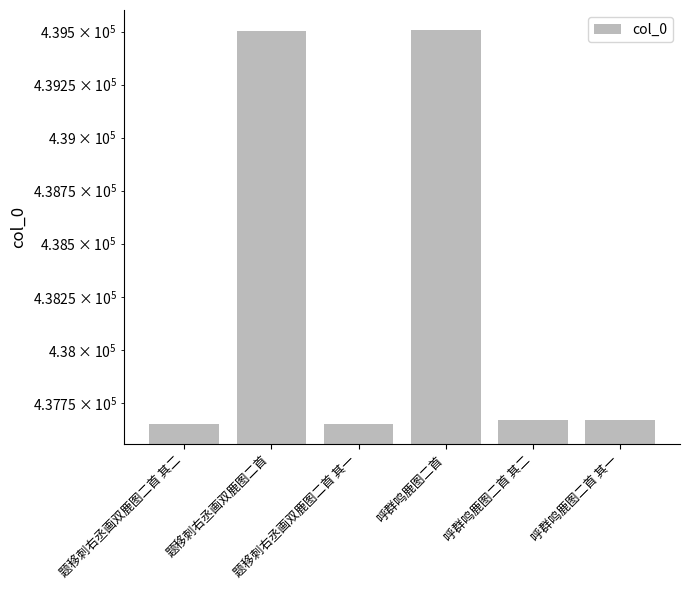

Count the number of categories in the chart.

6